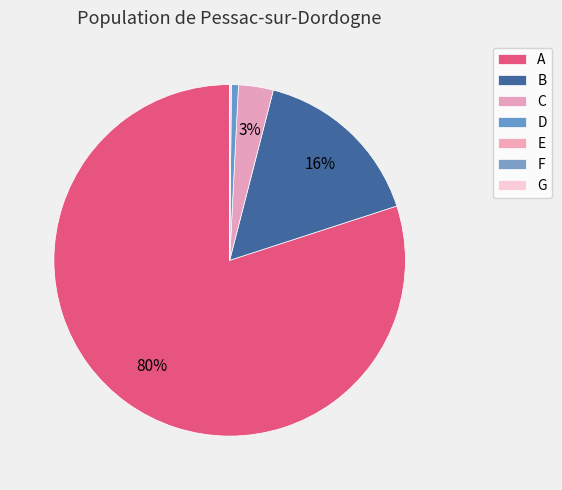

Between D and G, which is larger?

D